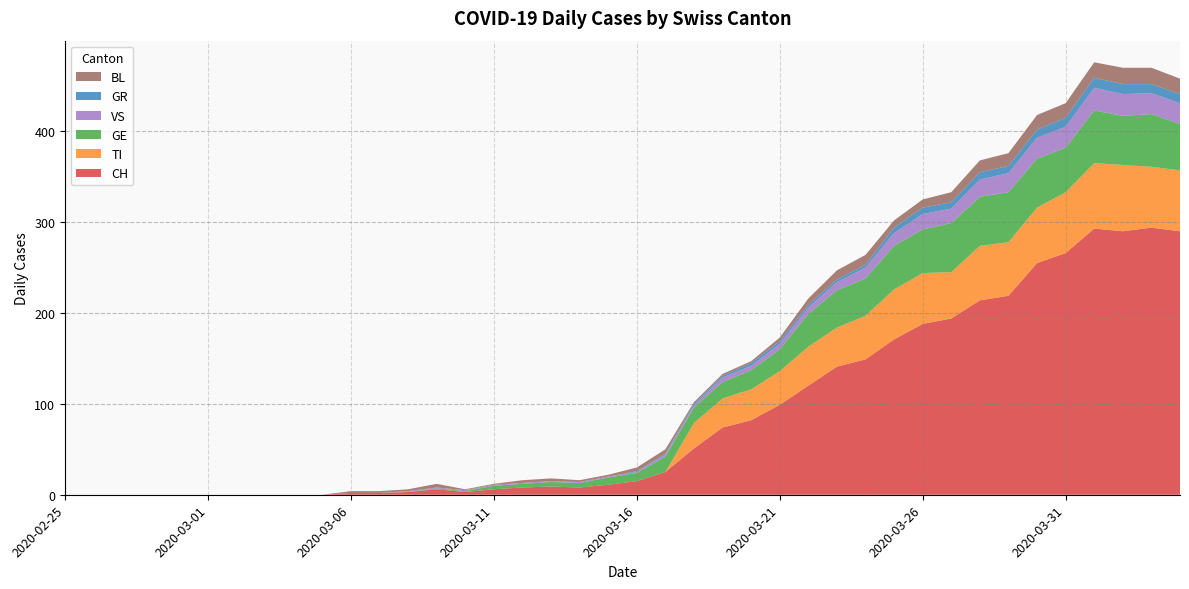

Reading right to left, extract all data points from this chart.

CH: 290	294	290	293	266	255	219	214	194	188	171	149	141	120	99	82	74	51	25	15	11	8	9	8	6	3	6	3	2	2	0	0	0	0	0	0	0	0	0	0
TI: 67	67	73	72	67	61	59	60	51	56	55	48	43	43	37	34	32	28	0	0	0	0	0	0	0	0	0	0	0	0	0	0	0	0	0	0	0	0	0	0
GE: 51	58	54	58	49	54	55	54	54	48	48	41	41	36	24	21	18	17	17	9	8	5	5	4	4	1	1	0	0	0	0	0	0	0	0	0	0	0	0	0
GR: 10	10	11	11	10	9	8	8	7	7	6	3	3	3	3	3	2	2	1	1	0	0	0	0	0	0	0	0	0	0	0	0	0	0	0	0	0	0	0	0
VS: 23	23	24	25	23	23	21	19	16	17	14	12	9	7	6	5	5	2	2	1	1	1	1	1	1	1	1	1	0	0	0	0	0	0	0	0	0	0	0	0
BL: 17	18	18	17	16	16	14	13	11	9	8	11	10	7	4	2	2	2	5	4	2	2	3	3	1	1	4	2	2	2	0	0	0	0	0	0	0	0	0	0